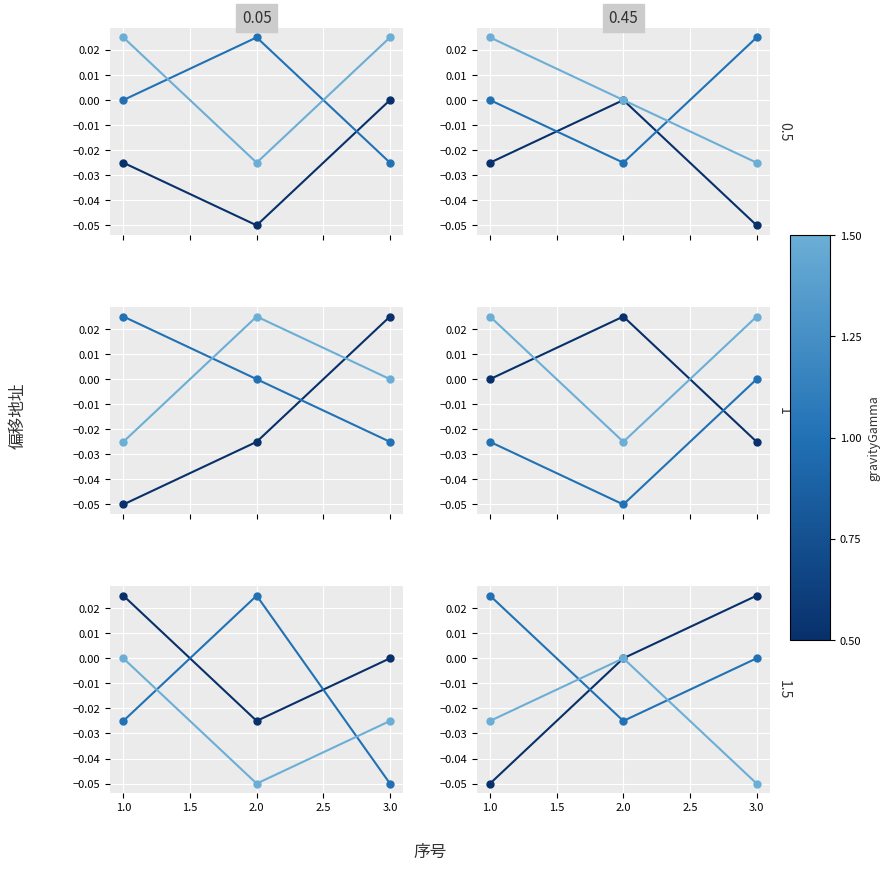

Count the number of data series in this chart.

3